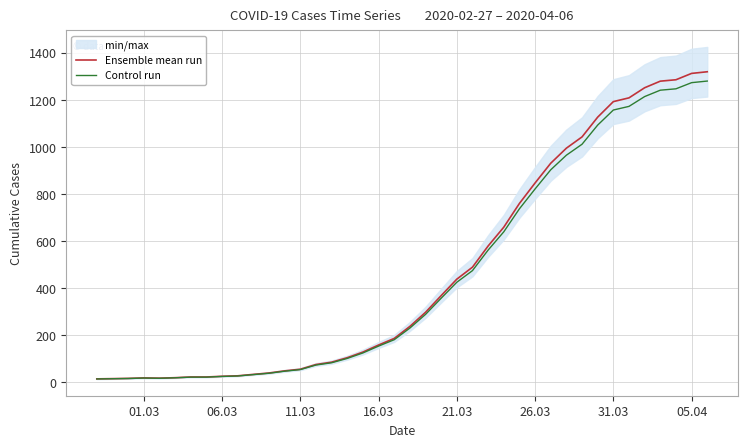

In Ensemble mean run, how many points are lower than both neighbors (excluding endpoints)?

1